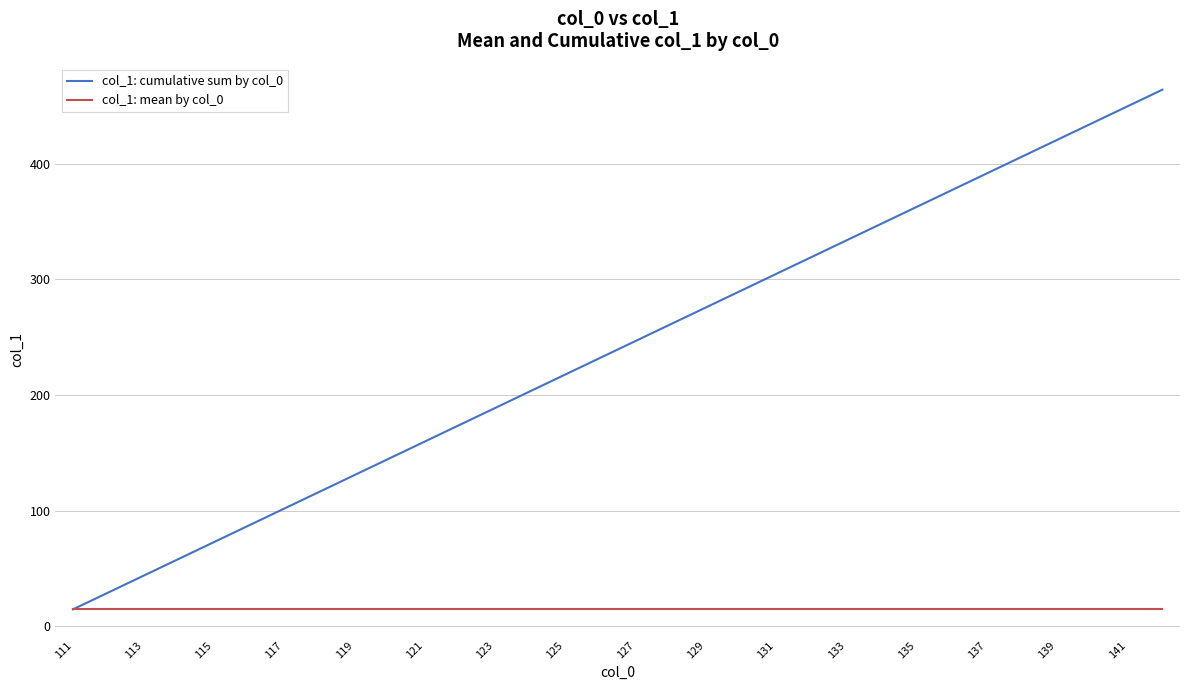

What is the maximum value shown in the chart?

464.0